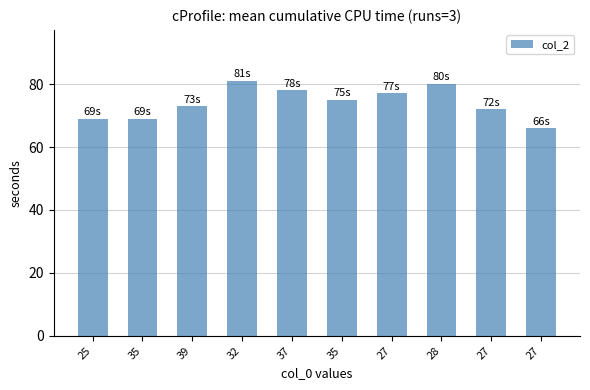

How many bars are there in total?

10